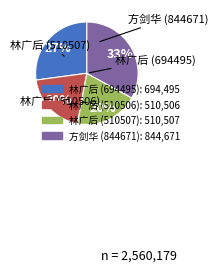

Is there a majority slice in this chart?

No